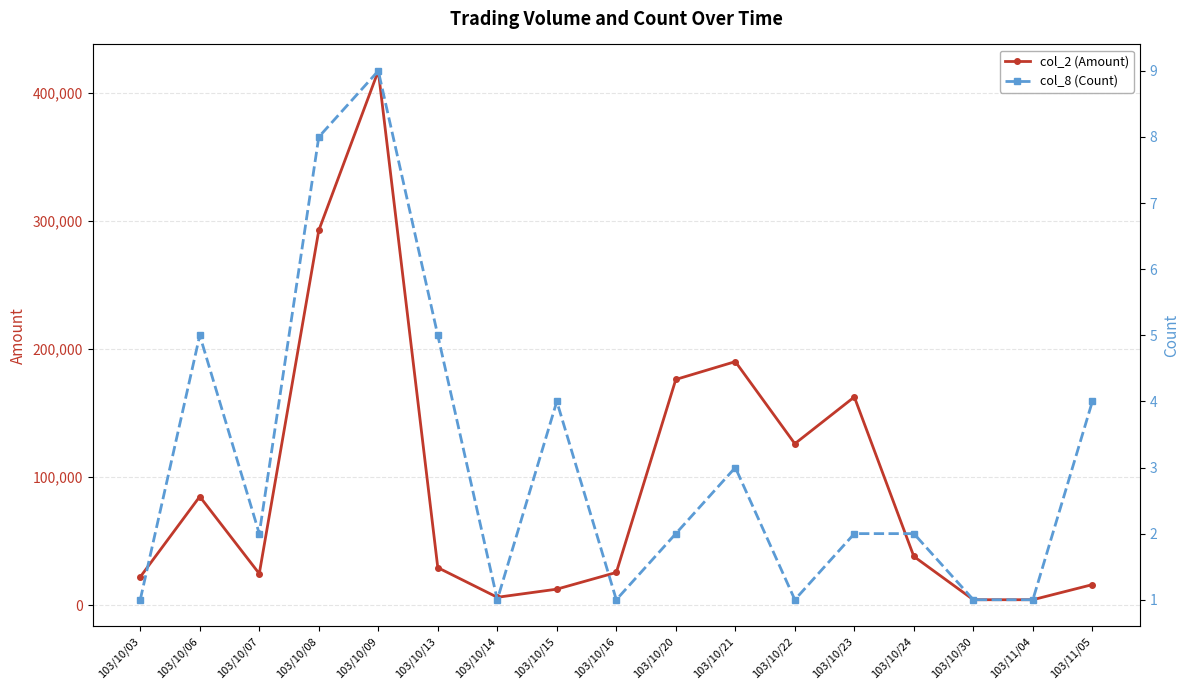

Read the col_2 (Amount) value at 103/10/13.

29260